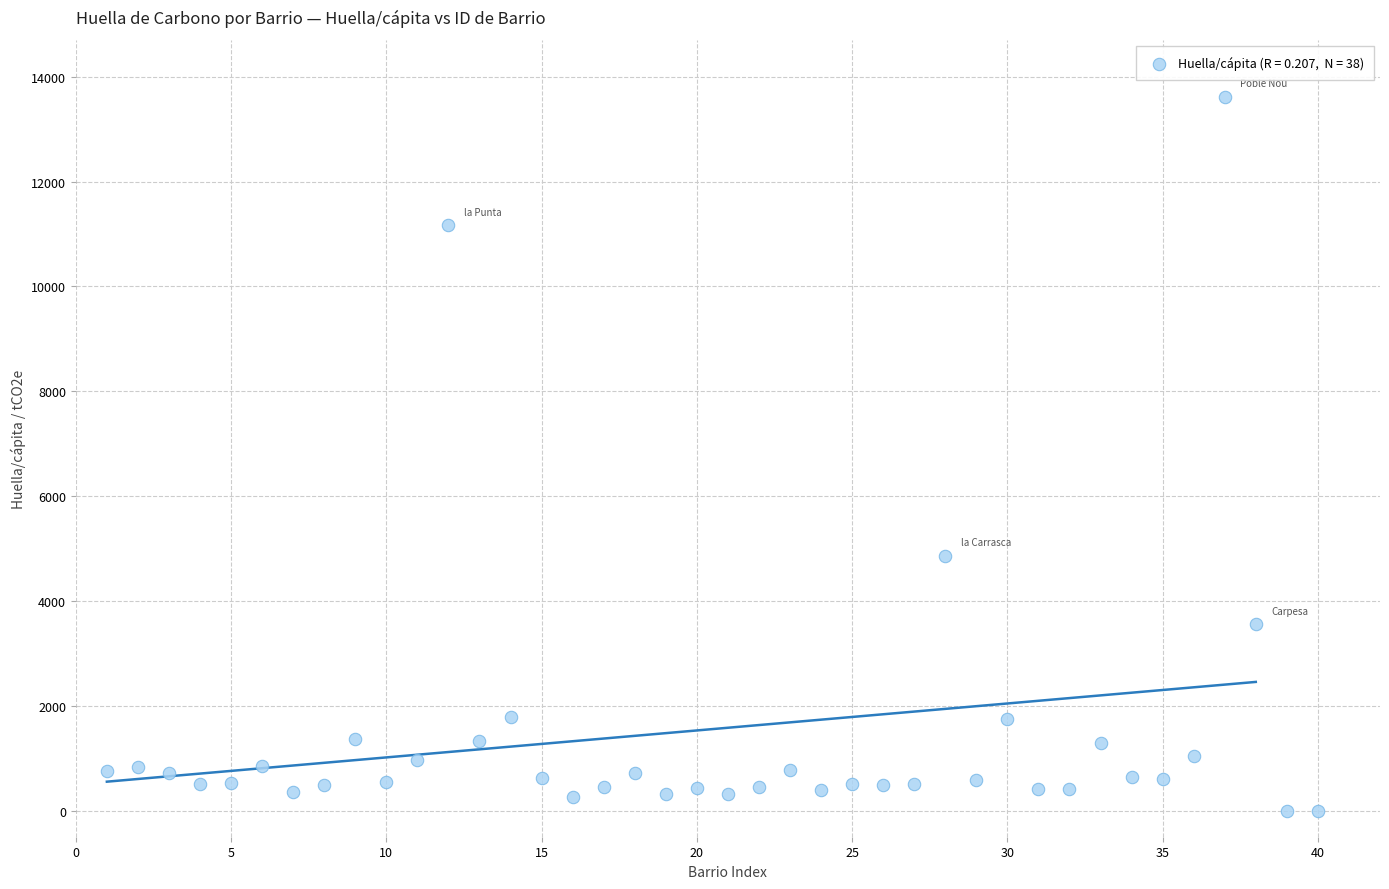

What Y value in the scatter plot is closest to 6808?

4858.5